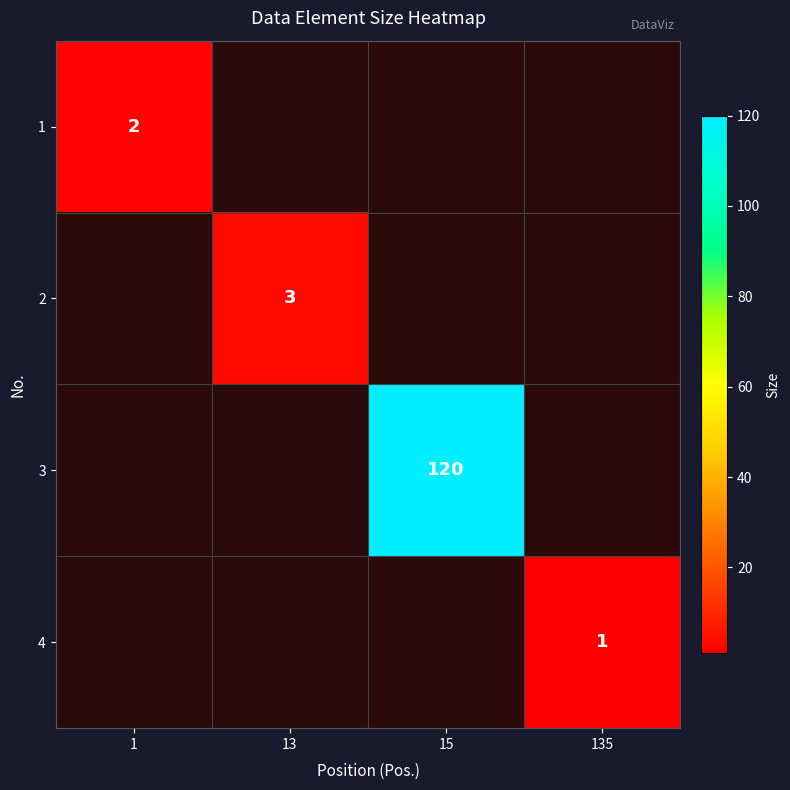

Count the number of data series in this chart.

4